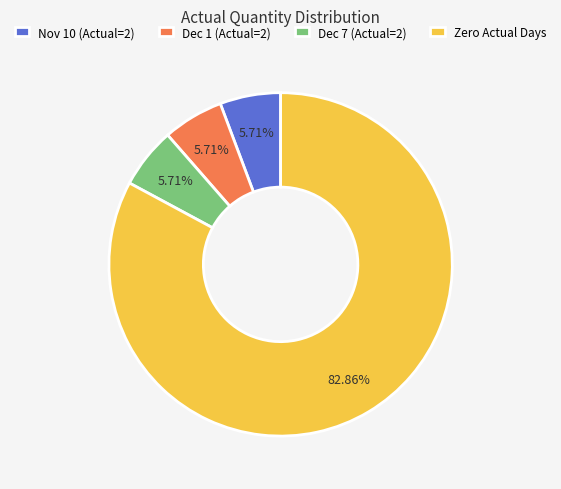

Which category has the biggest portion of the pie?

Zero Actual Days